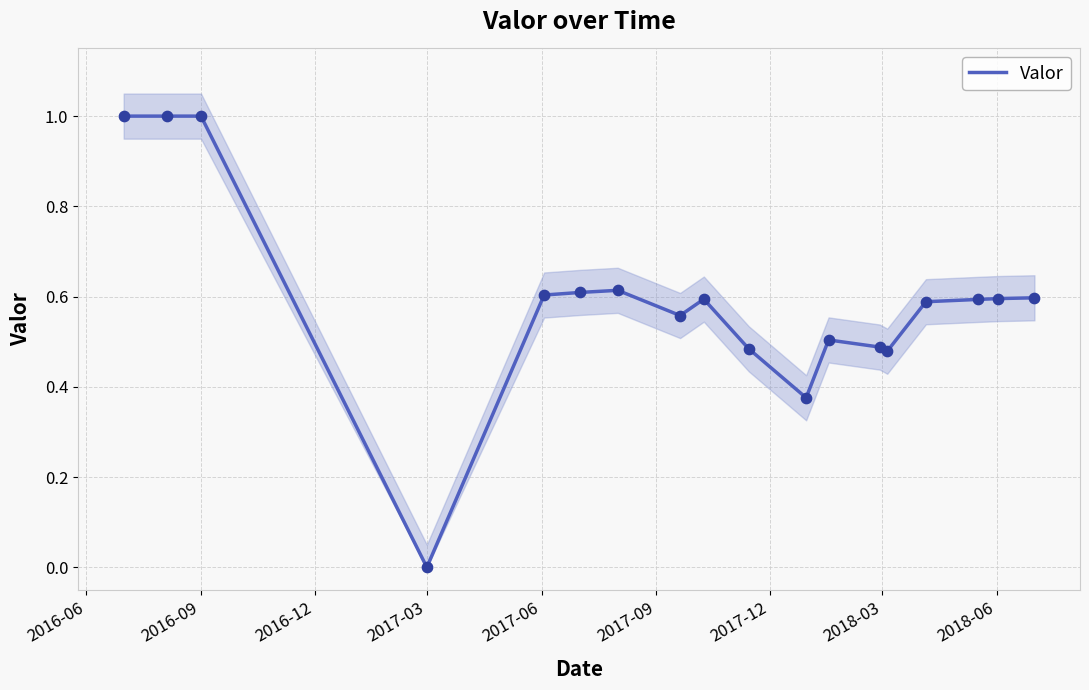

What is the maximum value for Valor?

1.0